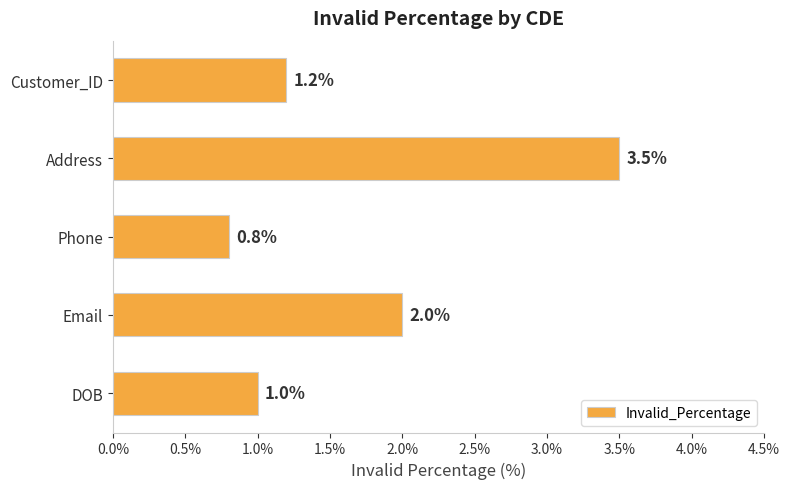

Rank the categories by value from lowest to highest.

Phone, DOB, Customer_ID, Email, Address